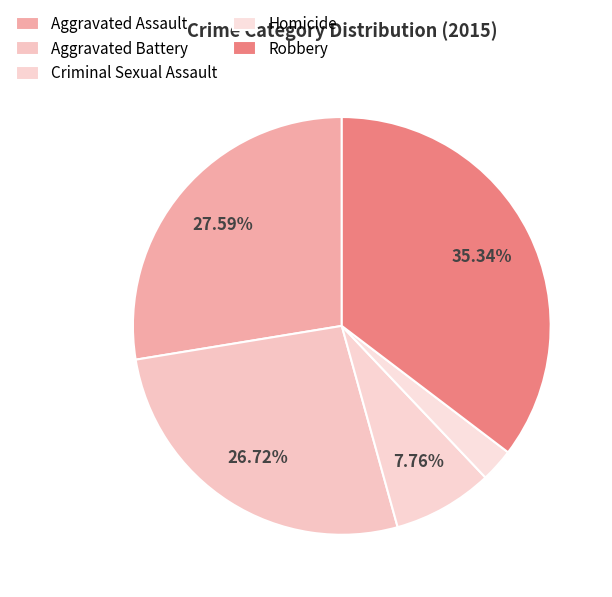

The Criminal Sexual Assault slice represents 8% of the pie. True or false?

True